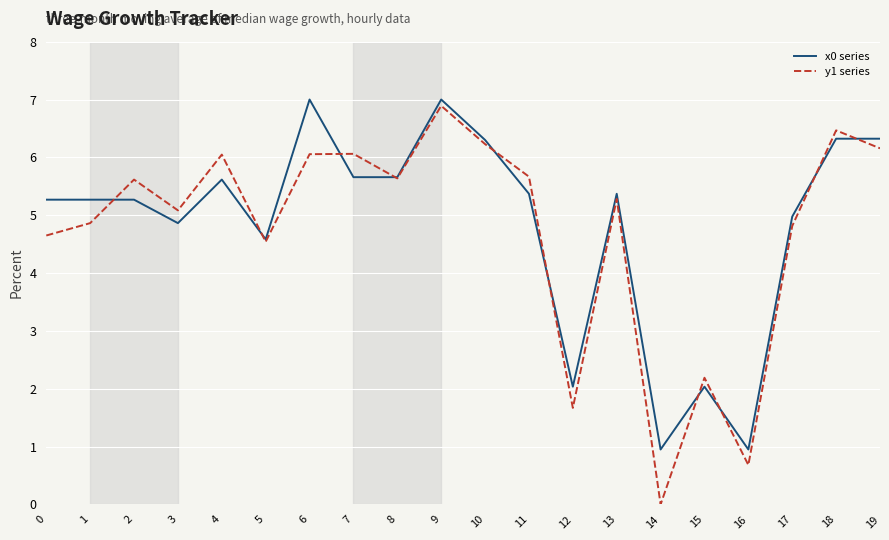

At which category is the sum across all series the highest?

9